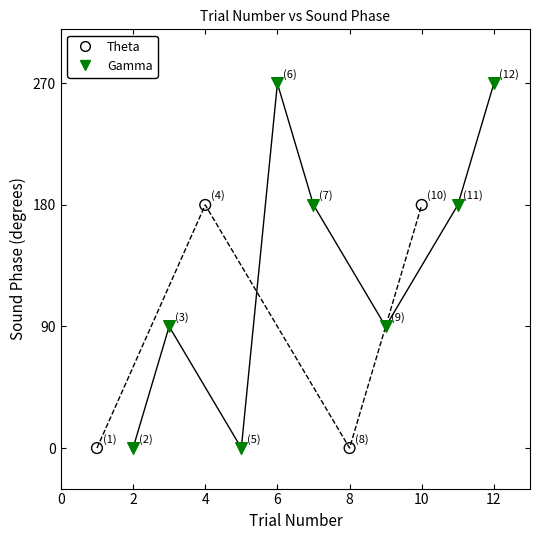

Which series reaches the maximum Y coordinate?

Gamma